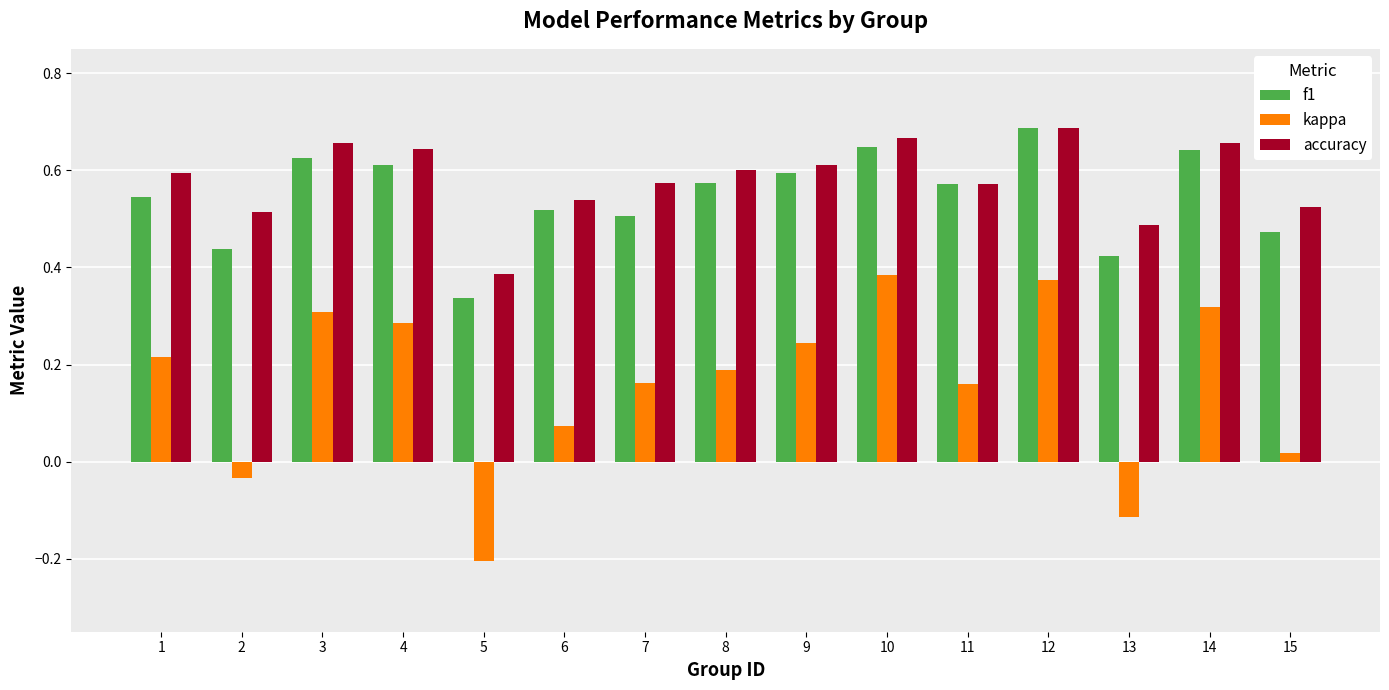

What is the total value across all series at 2?

0.9